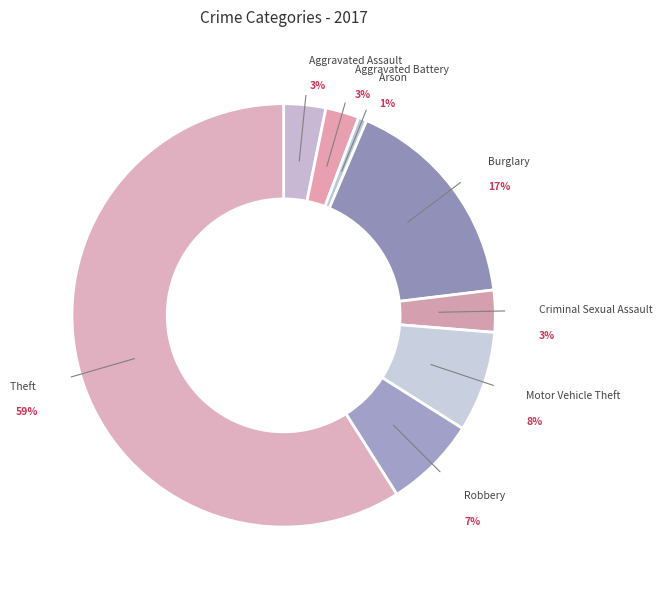

Is the sum of Robbery and Arson greater than half?

No